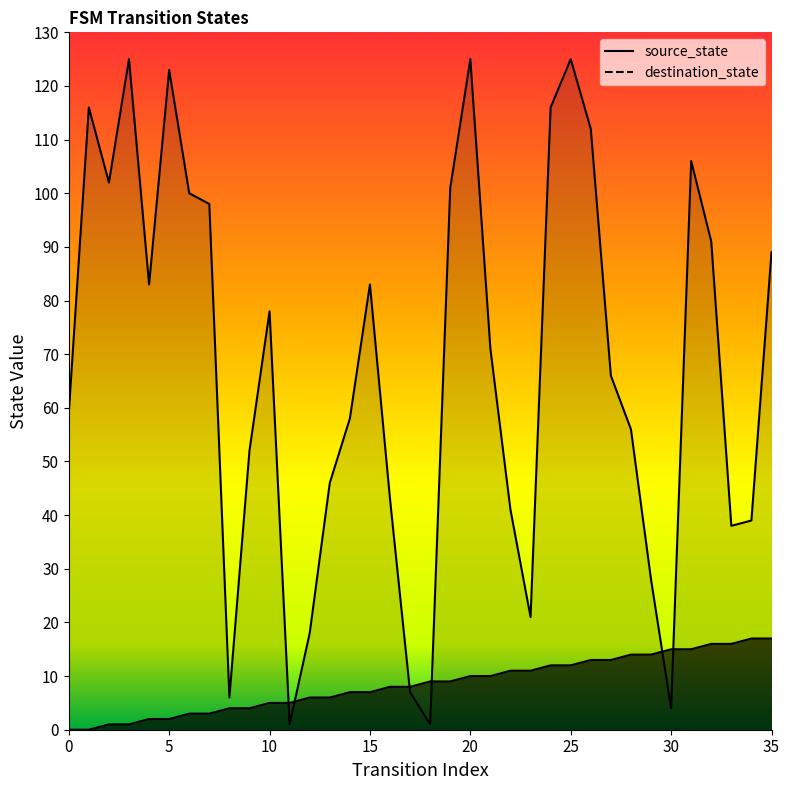

What is the total value across all series at 11?

6